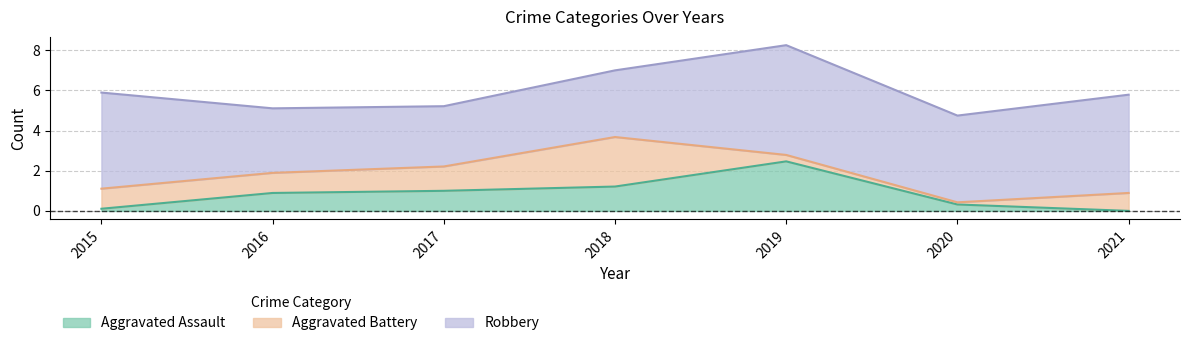

The value of Aggravated Assault at 2021 is -1. True or false?

False